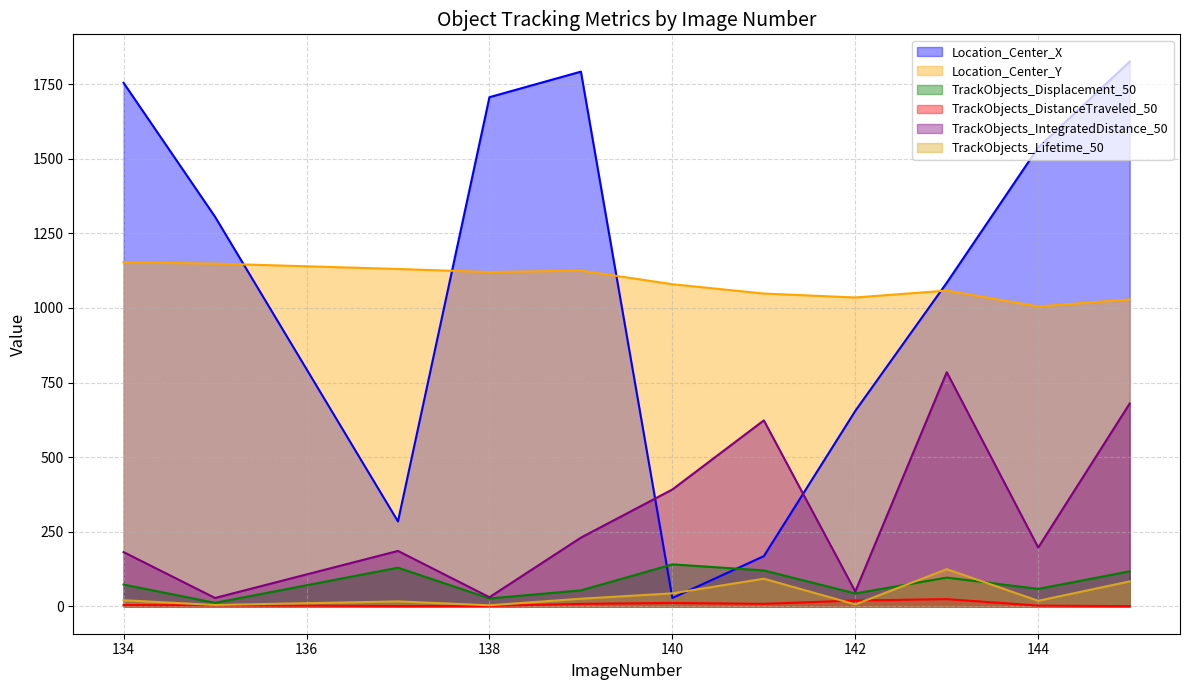

How many interior local peaks does the TrackObjects_DistanceTraveled_50 series have?

2